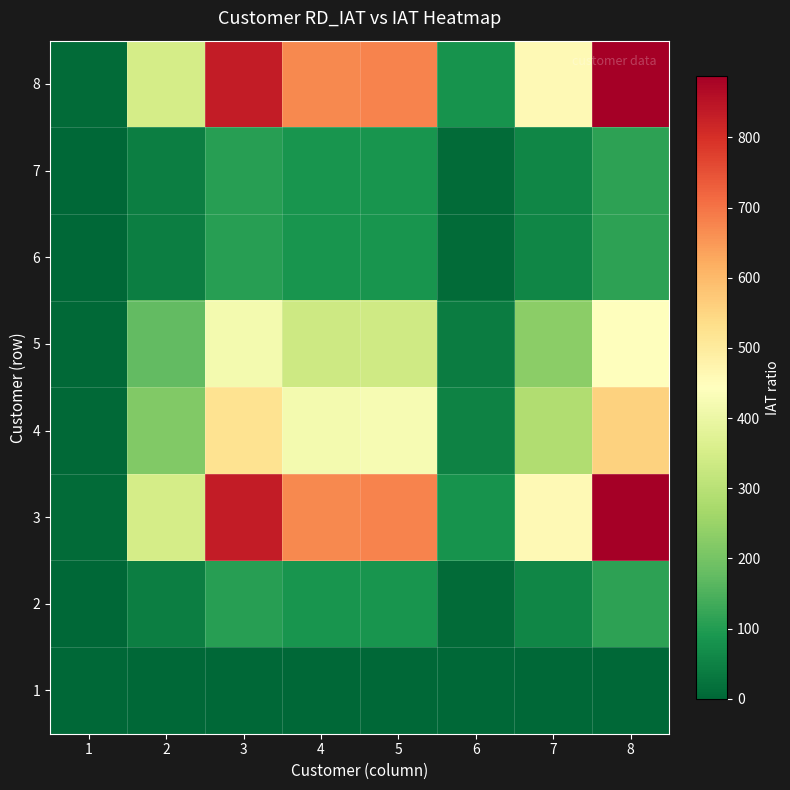

How many distinct data groups are displayed?

8